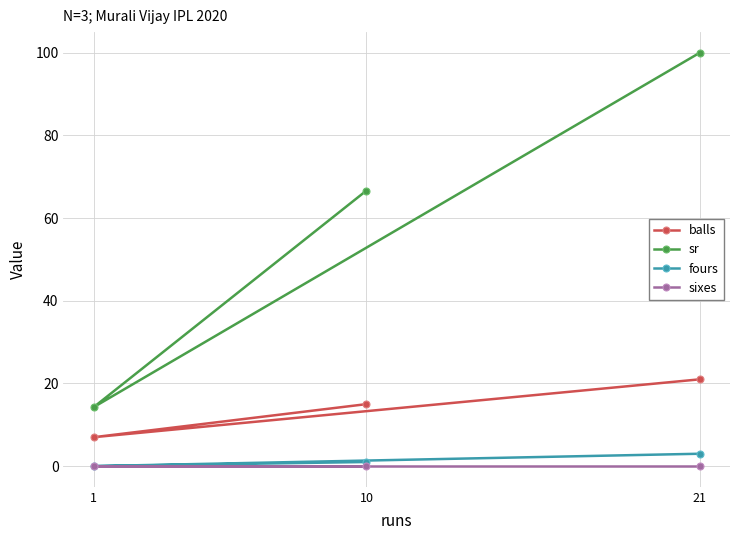

What is the value of the sr point at the 2nd from the left?

66.7